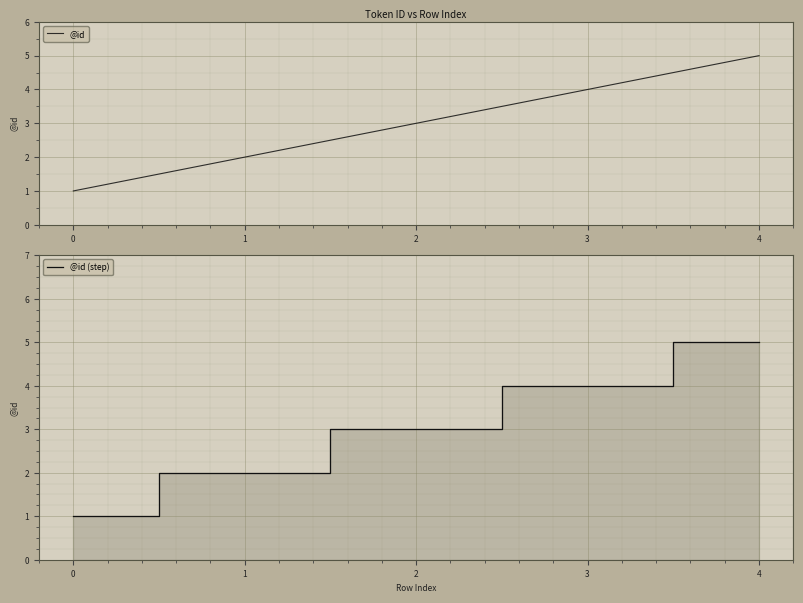

Is it true that @id (step) equals 2 at 2?

False